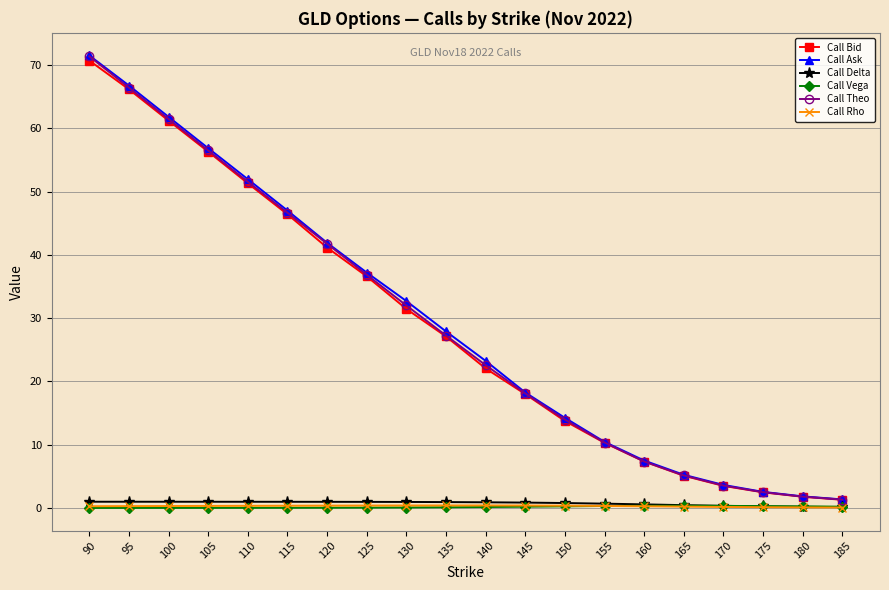

What value does the Call Ask series have at 90?

71.5